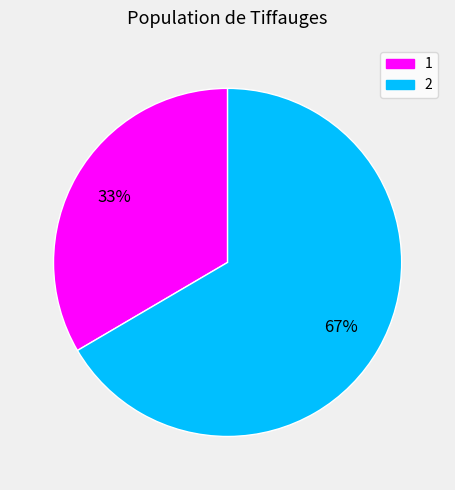

Approximately how many times larger is the value at 1 compared to 2?

0.5